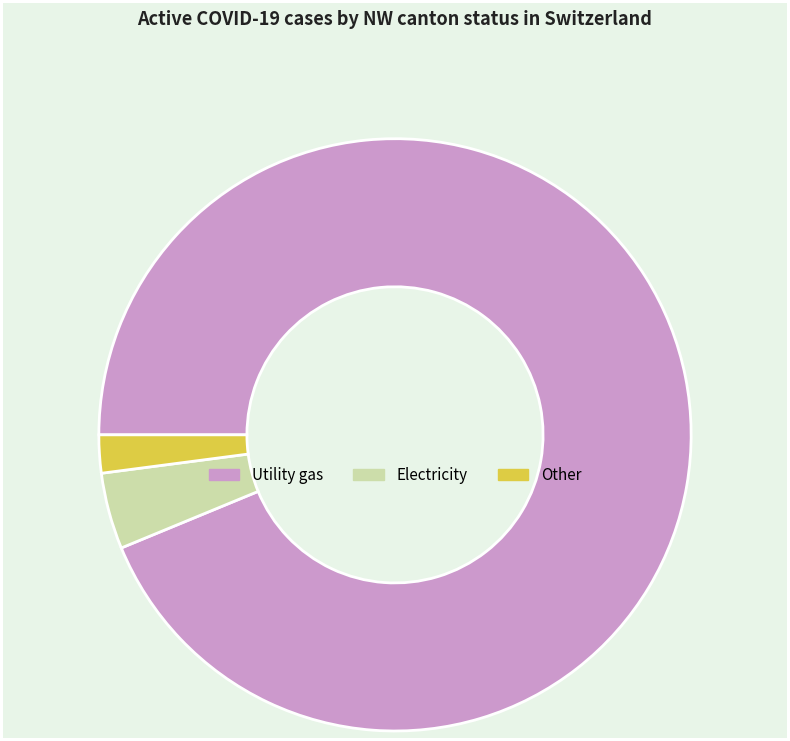

Rank the categories by value from lowest to highest.

Other, Electricity, Utility gas